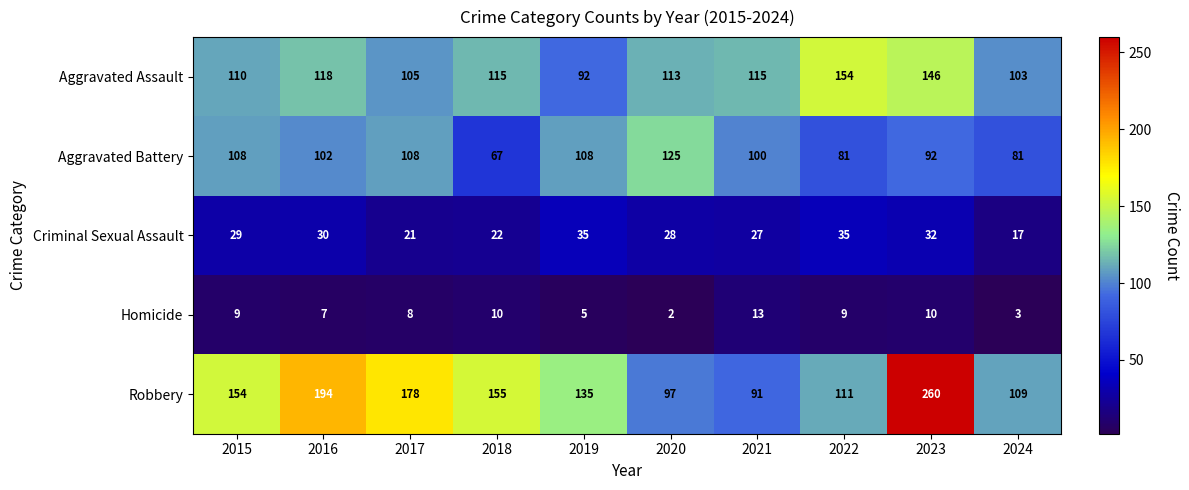

What is the sum of all Aggravated Battery values?

972